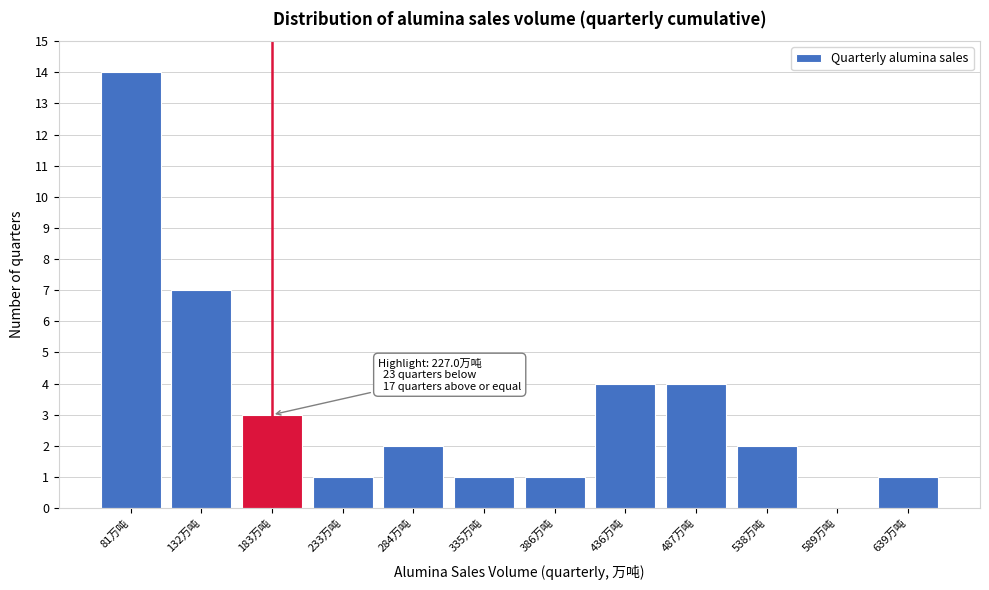

Reading left to right, transcribe all the data shown in this chart.

81万吨=14	132万吨=7	183万吨=3	233万吨=1	284万吨=2	335万吨=1	386万吨=1	436万吨=4	487万吨=4	538万吨=2	589万吨=0	639万吨=1